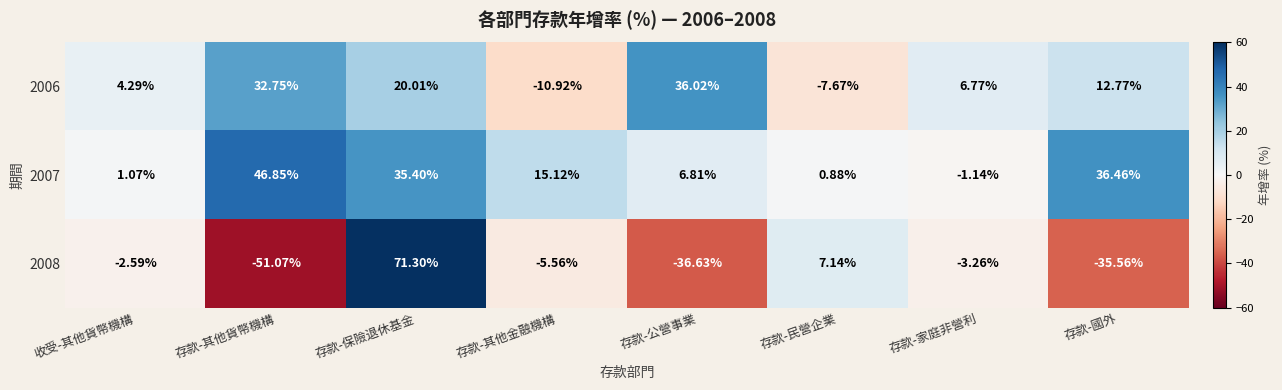

Count the number of categories in the chart.

8